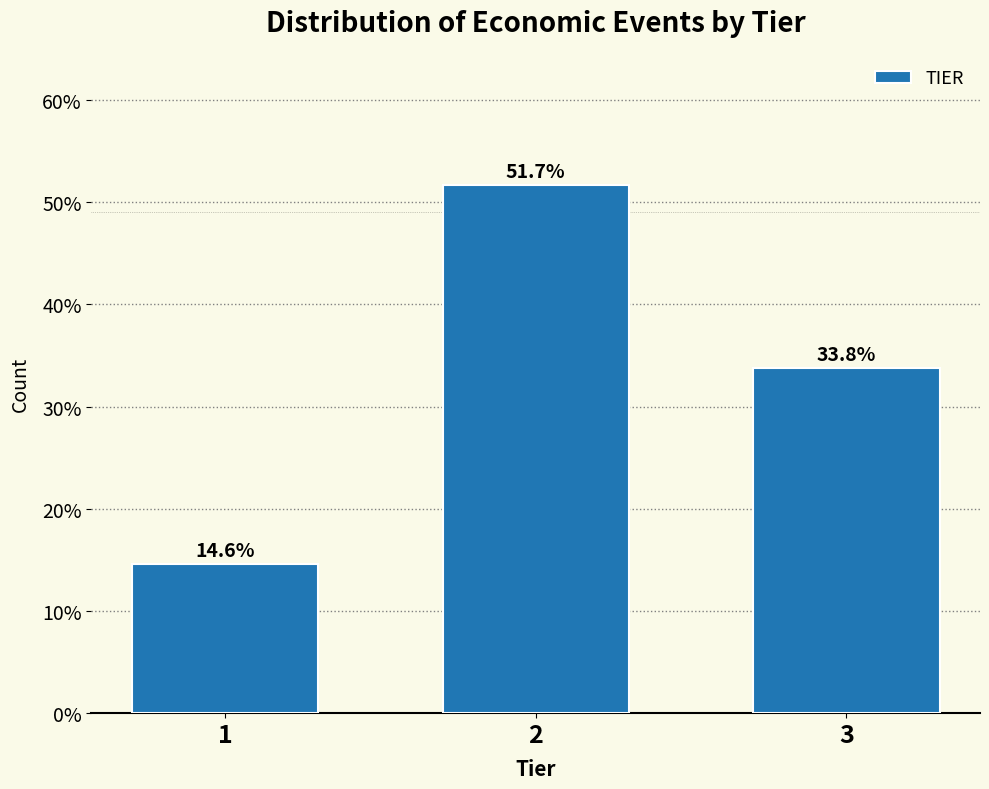

Reading left to right, extract all data points from this chart.

14.6	51.7	33.8